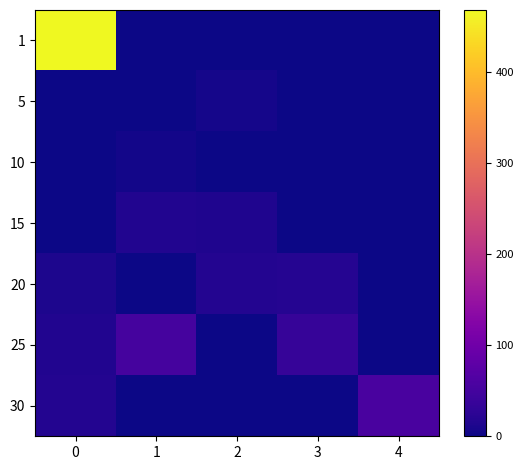

How many series are shown in this chart?

7